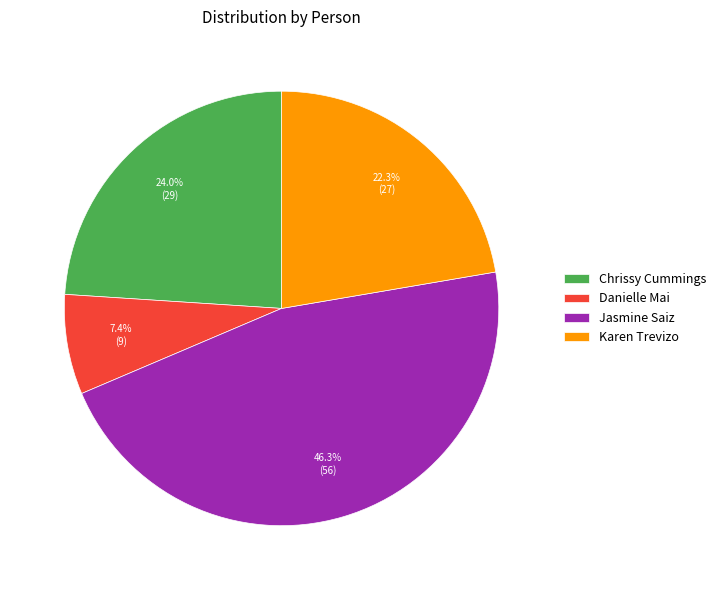

To the nearest percent, what percentage of the pie is Chrissy Cummings?

24%